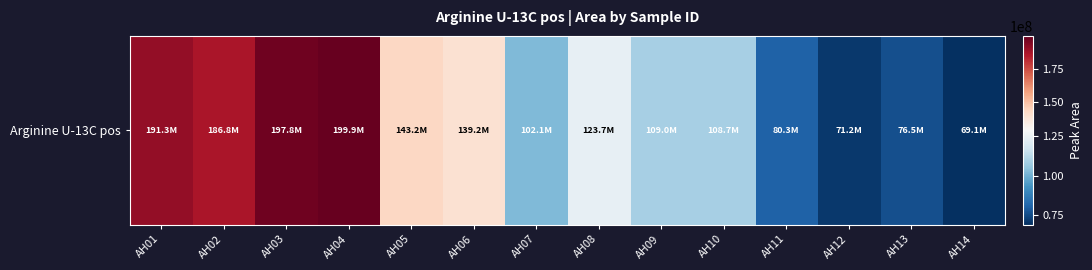

Approximately how many times larger is the value at AH09 compared to AH12?

1.5